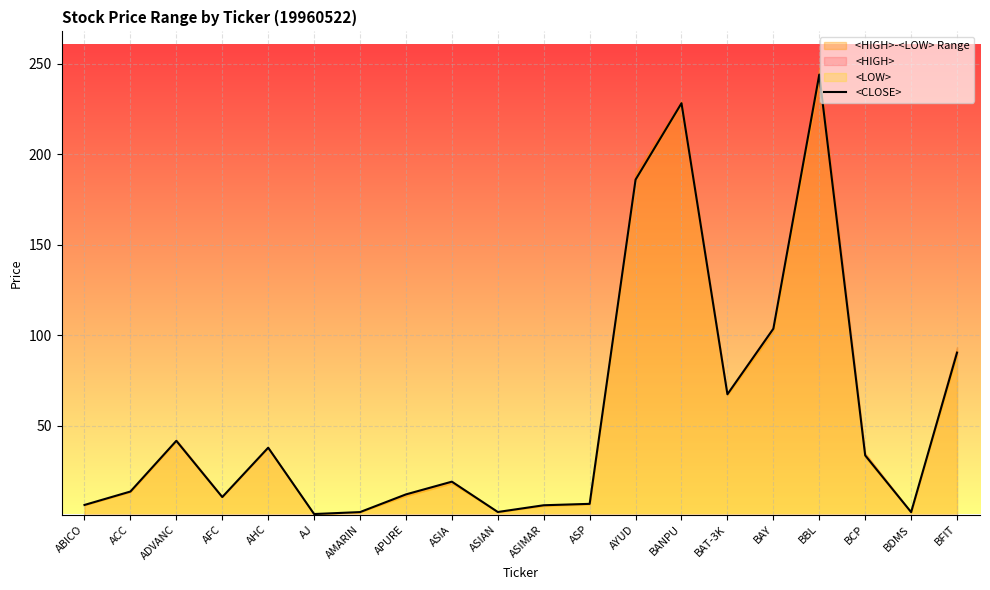

True or false: the data has more than 0 interior local peaks.

True